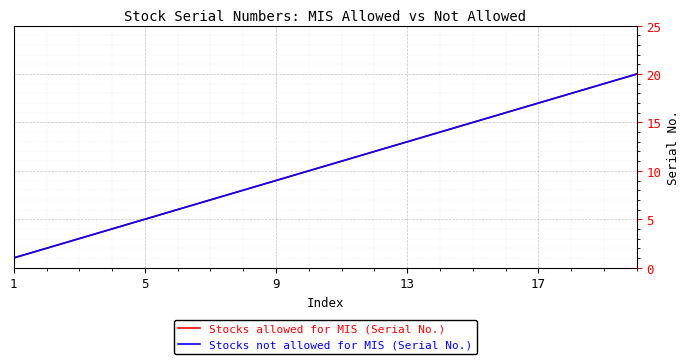

Does the chart have visible grid lines?

Yes